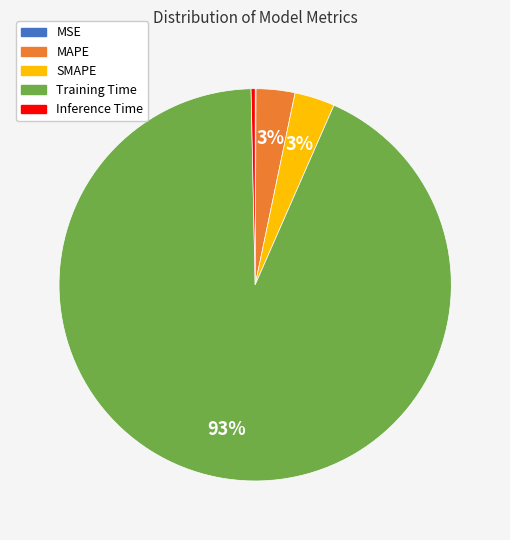

Which category has the biggest portion of the pie?

Training Time